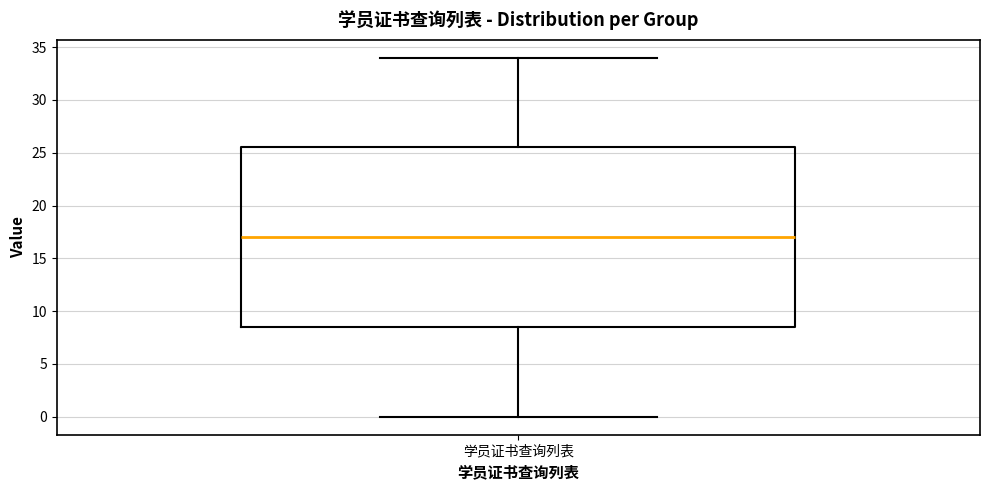

Read this box plot against the y-axis: the position of the median line, the range covered by the box, and the ends of both whiskers. The values are not printed on the chart, so give them approximately, as read against the axis.

median 17.0, box 8.5 to 25.5, whiskers 0.0 to 34.0